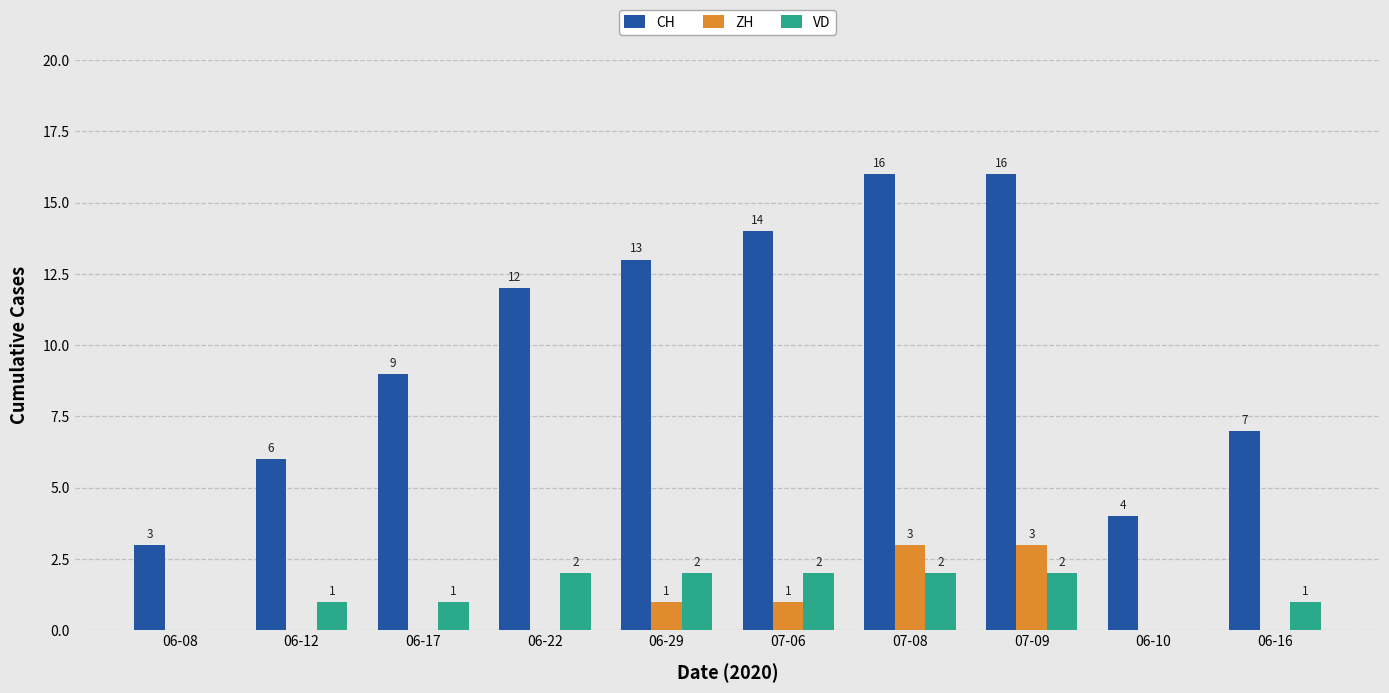

Are the bars horizontal?

No